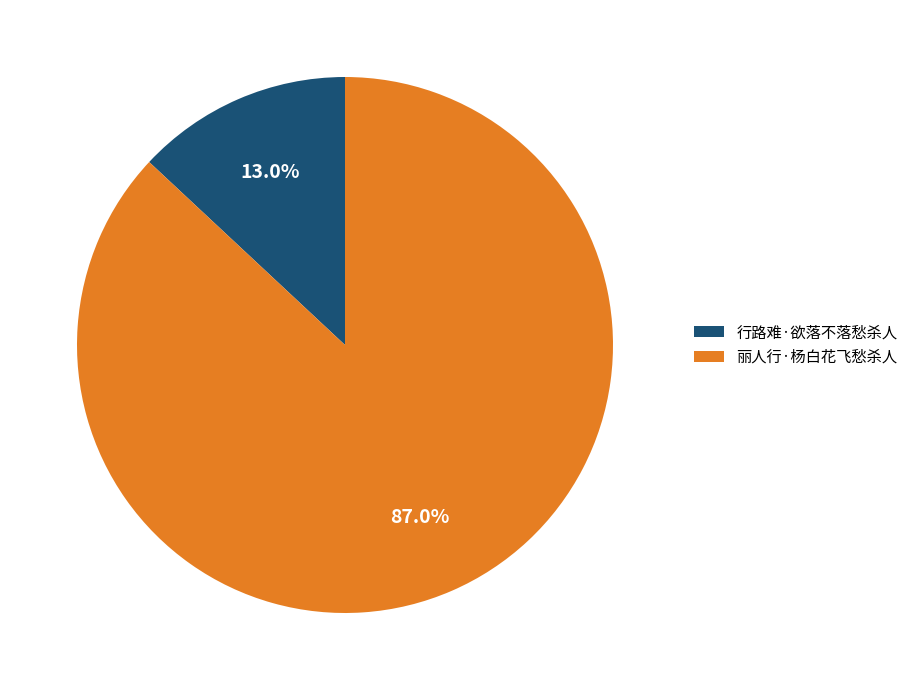

To the nearest percent, what is the average slice percentage?

50%